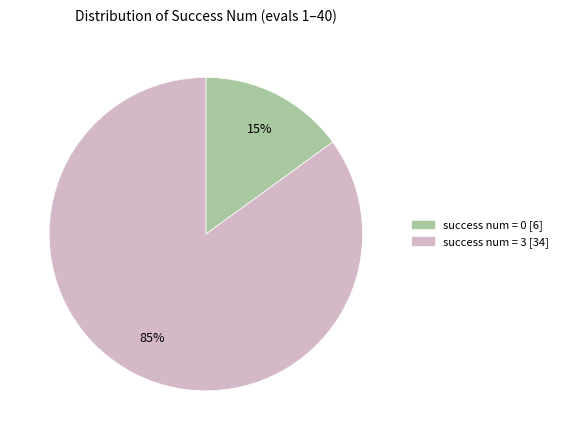

How many segments does this pie chart have?

2